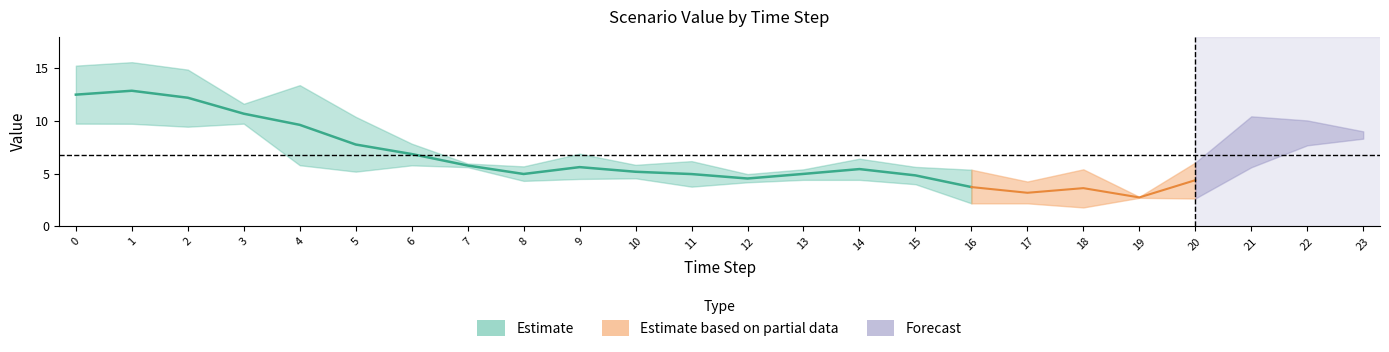

Reading right to left, extract all data points from this chart.

Scenario 1: 8.4	9.2	8.3	4.4	2.7	3.7	3.1	3.6	4.9	5.5	5.1	4.5	4.9	5.1	5.5	4.9	6.0	7.0	7.7	9.7	10.7	12.3	13.3	12.5
Scenario 2: 8.3	10.1	10.4	6.1	2.8	5.4	4.3	5.4	5.6	6.4	5.4	5.0	6.2	5.8	6.9	5.7	5.7	7.9	10.4	13.4	9.8	9.5	9.7	9.8
Scenario 3: 9.0	7.7	5.6	2.6	2.7	1.8	2.2	2.2	4.0	4.4	4.4	4.2	3.8	4.6	4.5	4.3	5.6	5.8	5.2	5.8	11.6	14.9	15.6	15.3